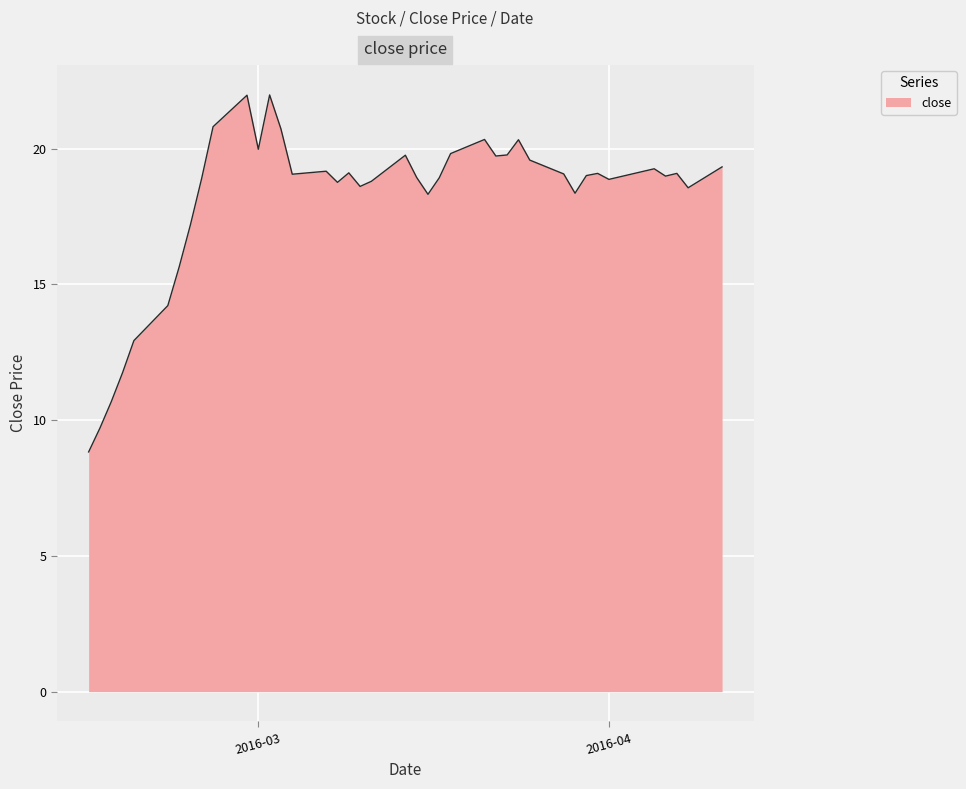

What is the maximum value shown in the chart?

22.0